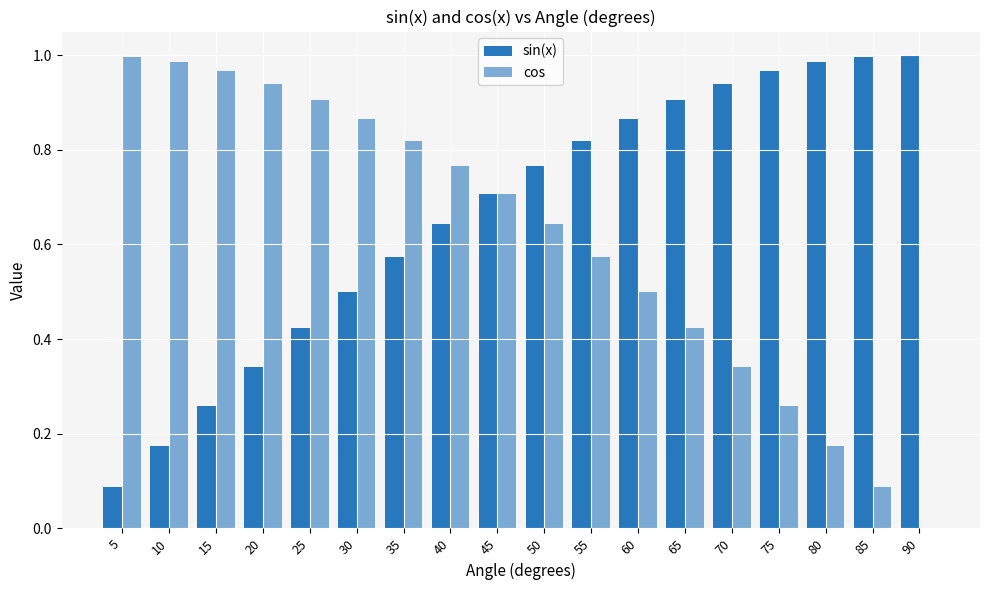

How many categories are shown in the chart?

18